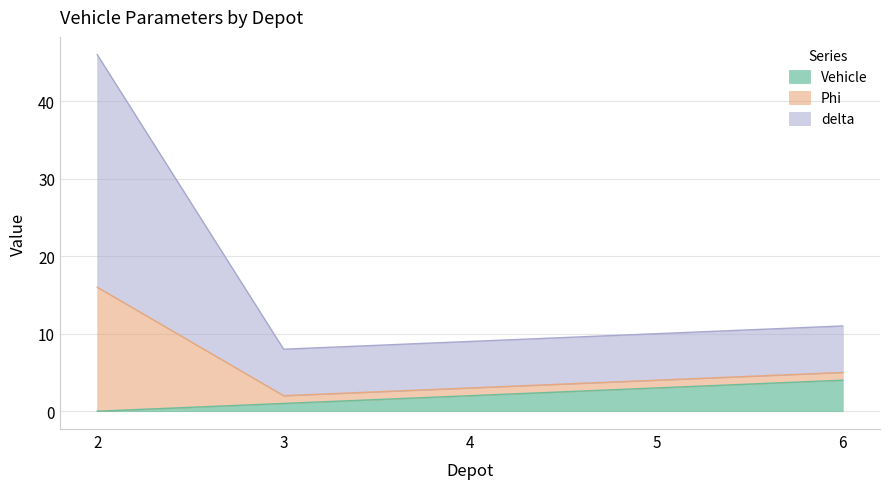

What is the value of the Vehicle point at the 2nd from the left?

1